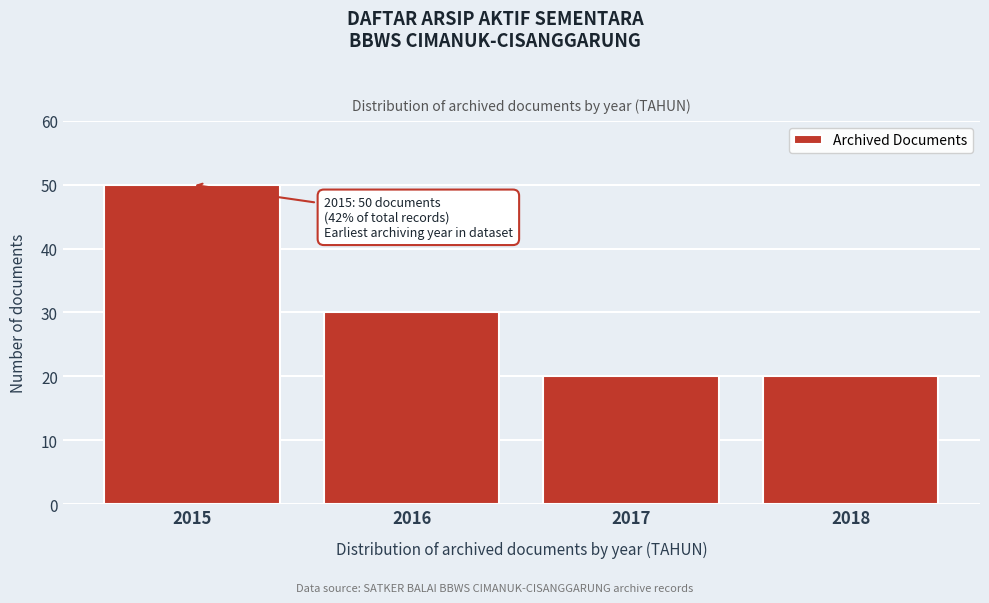

Reading left to right, transcribe all the data shown in this chart.

50	30	20	20